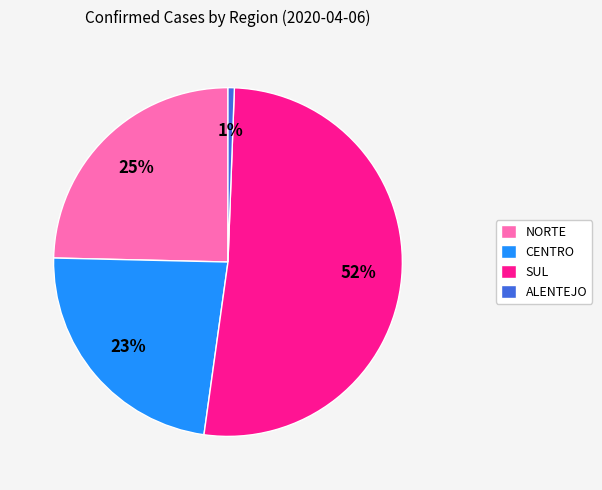

Is it true that SUL is 52% of the pie?

True